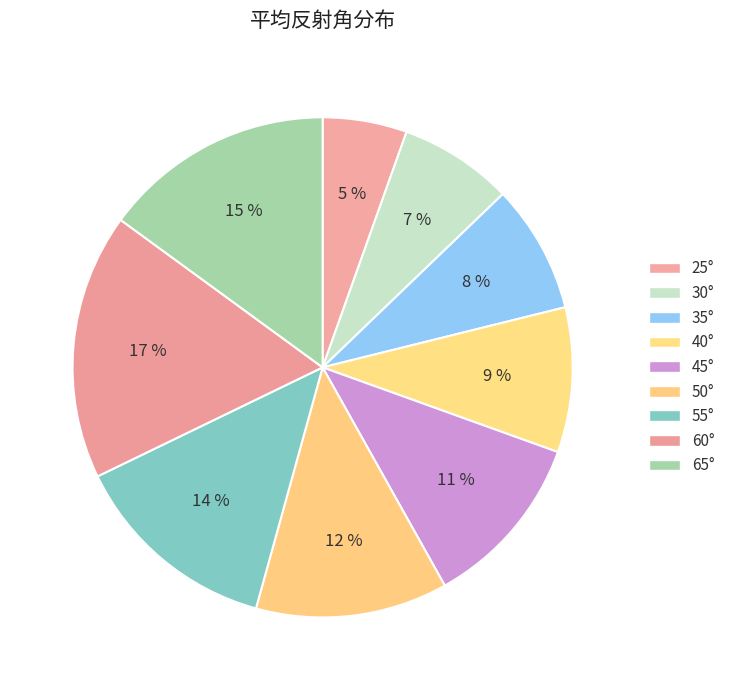

Is there a majority slice in this chart?

No